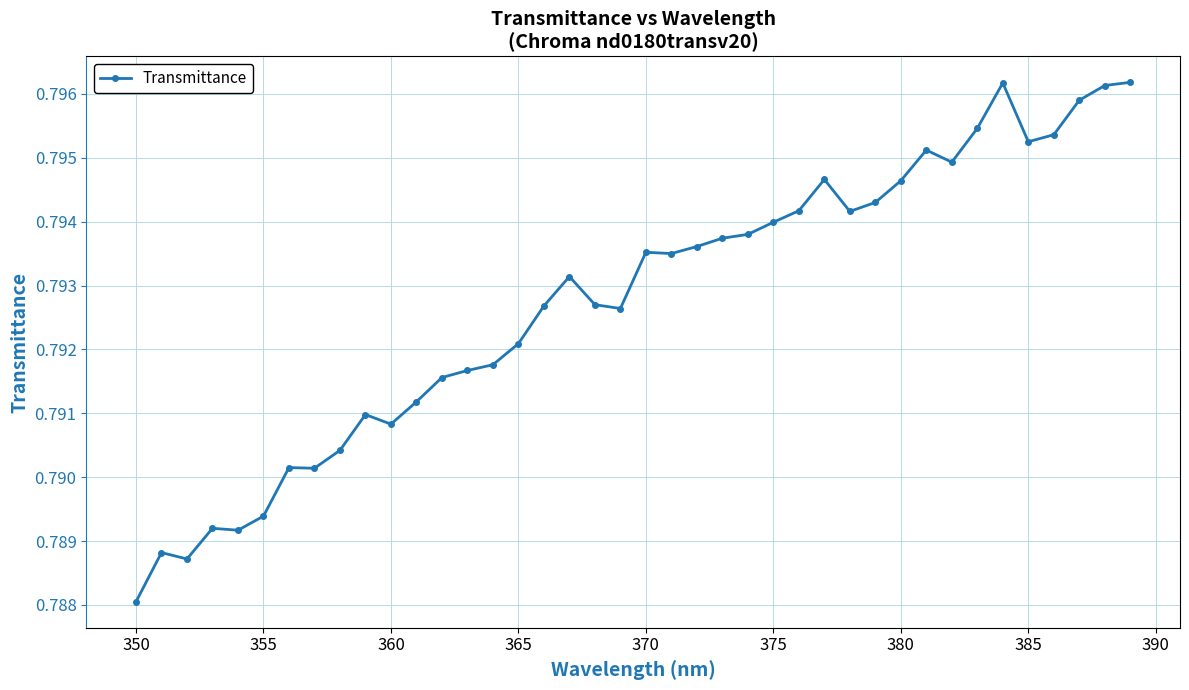

True or false: there are more than 1 points higher than both neighbors.

True